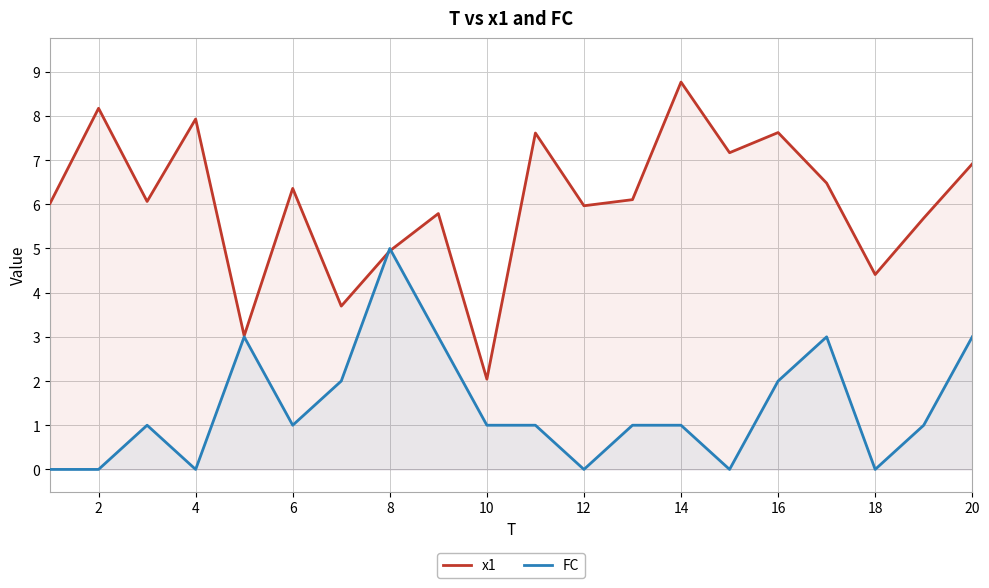

What is the sum of the FC values at 6 and 16?

3.0